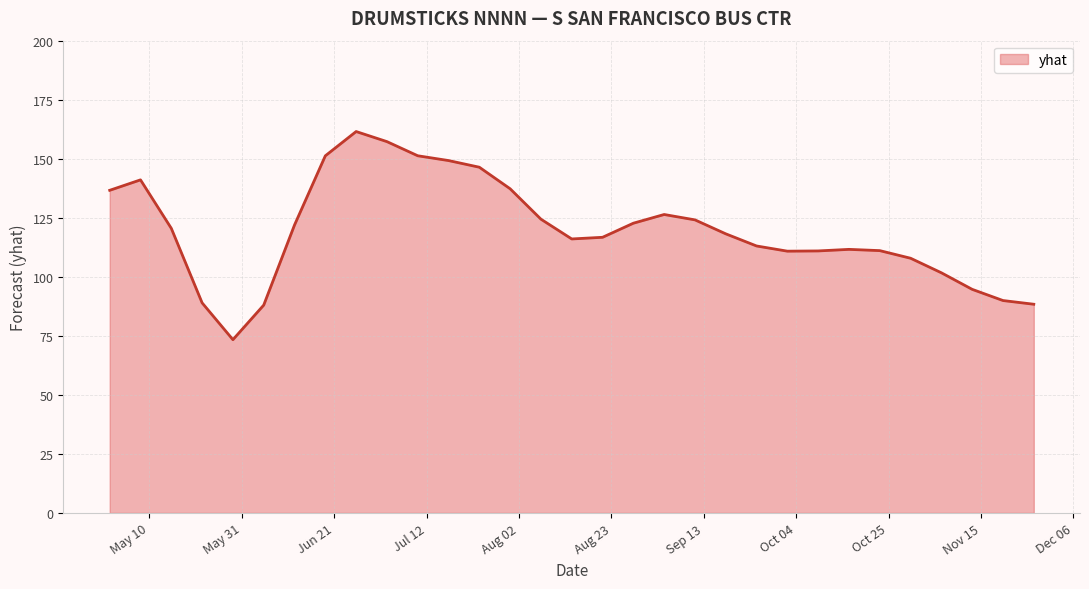

What is the greatest value displayed?

161.5